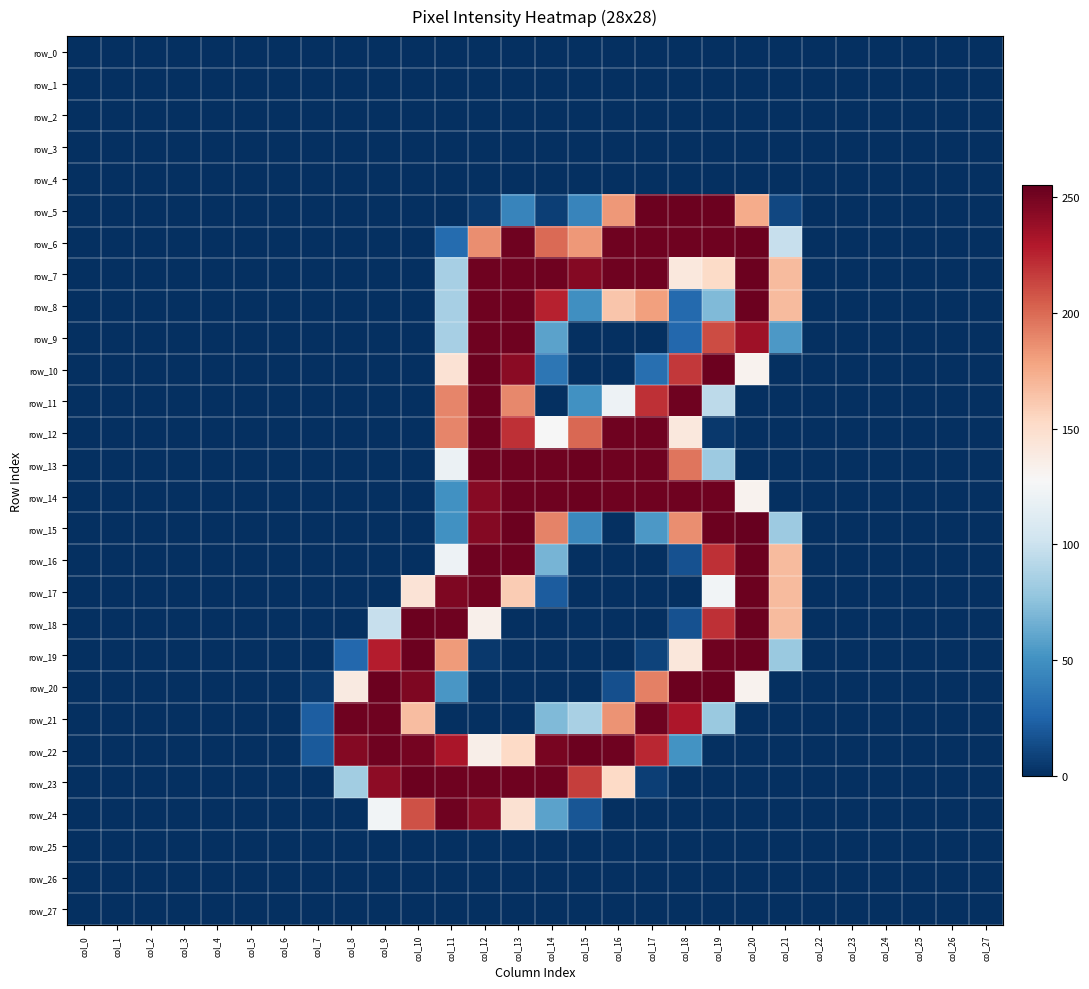

Rank the series by their maximum value, from lowest to highest.

row_0, row_1, row_2, row_3, row_4, row_25, row_26, row_27, row_9, row_11, row_12, row_21, row_24, row_5, row_6, row_7, row_8, row_10, row_13, row_14, row_16, row_17, row_18, row_19, row_20, row_22, row_23, row_15